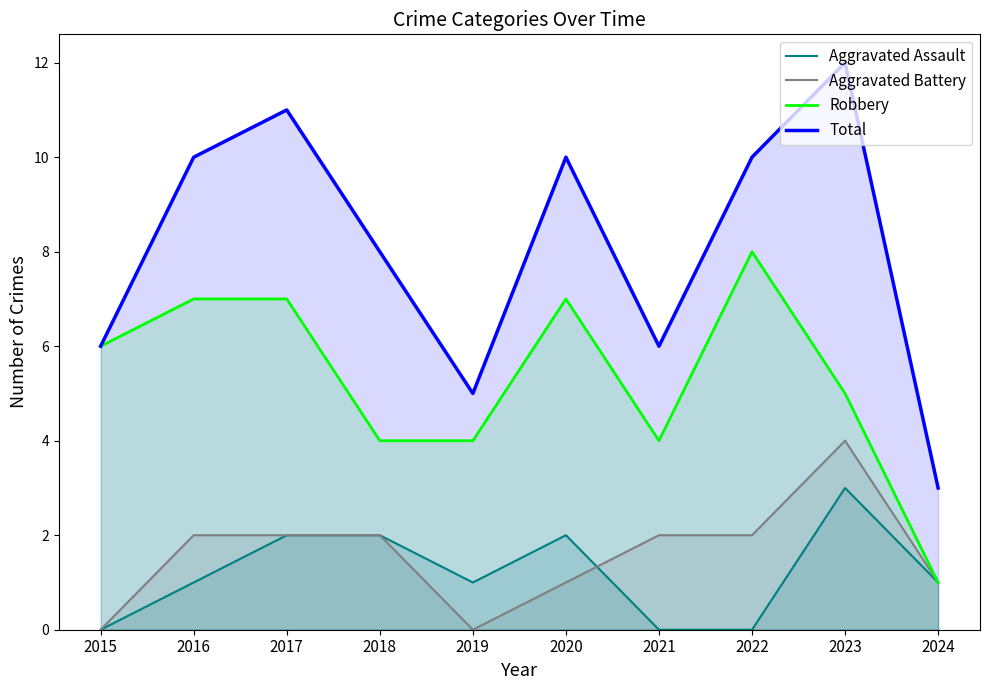

True or false: Total and Aggravated Battery intersect in this chart.

False